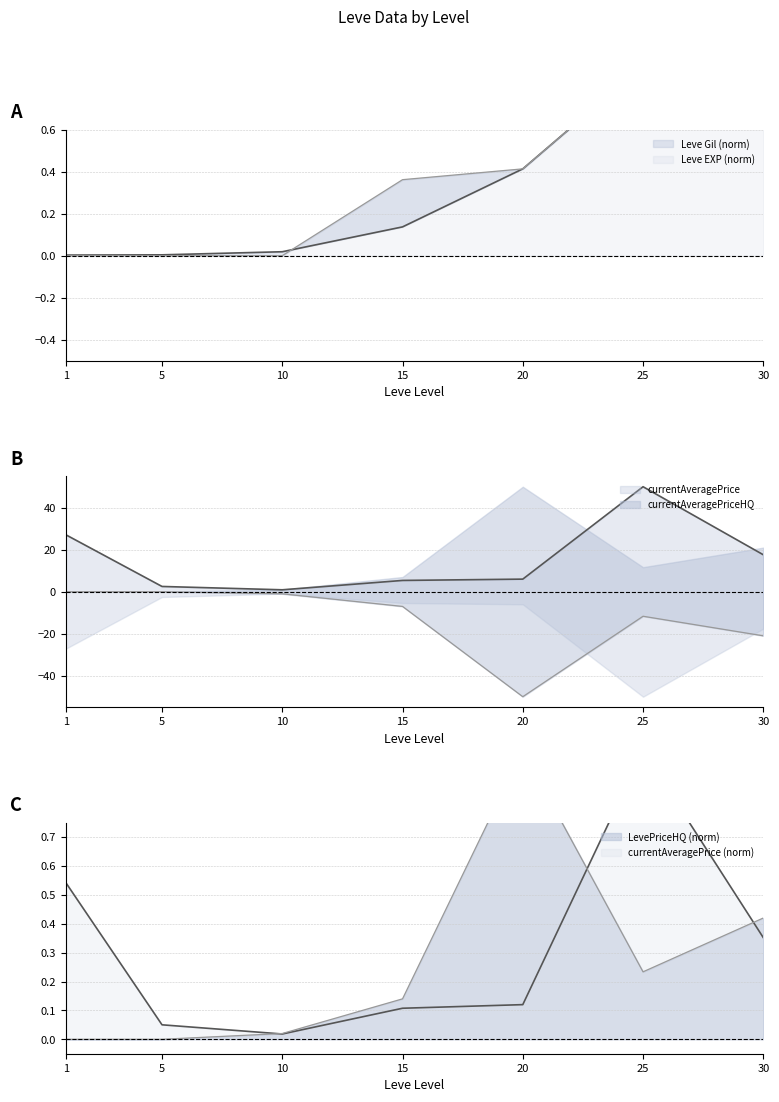

Does the chart display data point markers on the line(s)?

No